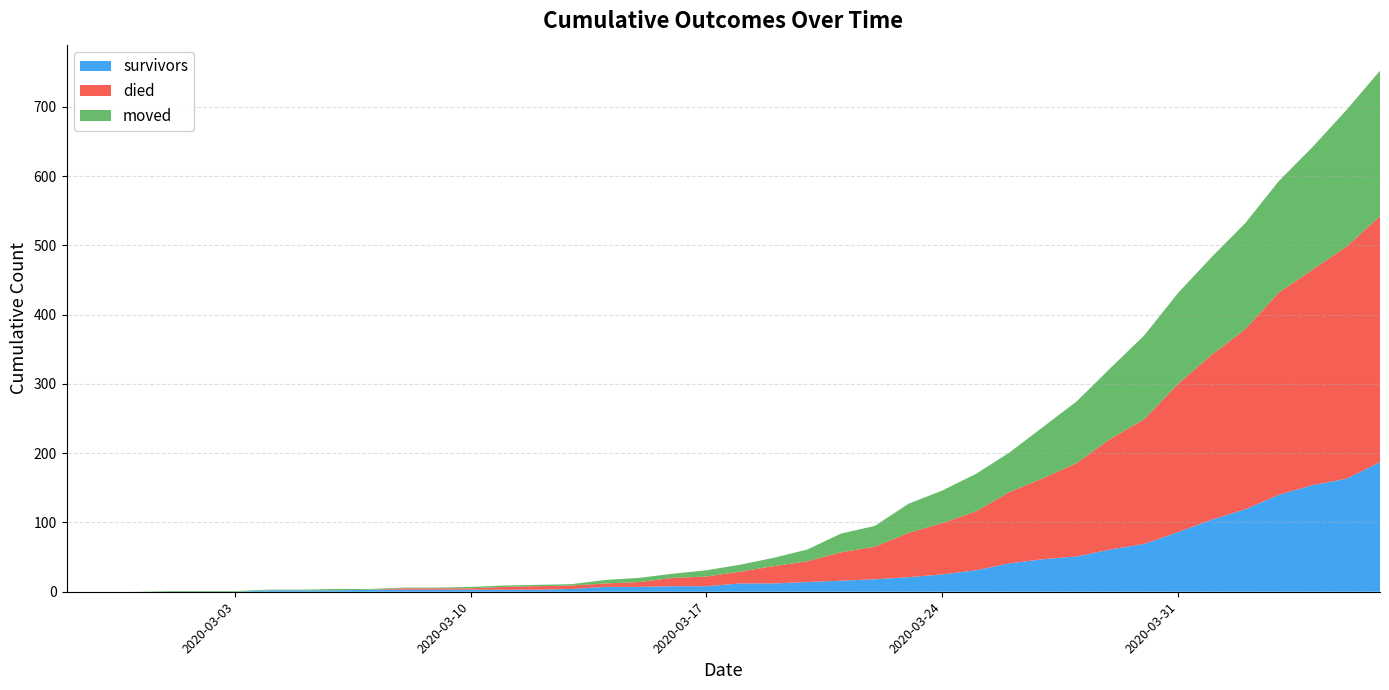

Reading right to left, what are all the values shown in this chart?

survivors: 187	163	154	140	119	104	86	69	61	51	47	41	31	25	21	18	16	14	12	12	8	8	7	7	4	3	3	3	3	3	3	2	2	2	0	0	0	0	0	0
died: 355	335	311	292	260	238	214	180	160	135	117	103	85	74	64	47	41	30	25	17	14	12	7	5	5	5	4	2	2	2	0	0	0	0	0	0	0	0	0	0
moved: 210	197	177	161	153	141	131	121	102	89	74	57	54	47	42	30	27	17	12	10	9	6	6	5	2	2	2	2	1	1	1	2	1	1	1	1	1	0	0	0